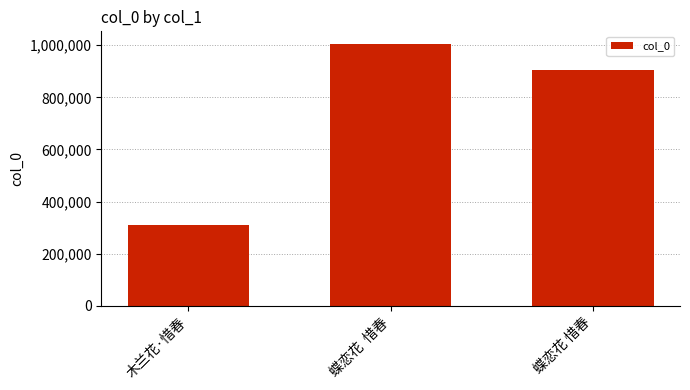

What is the difference between the maximum and second lowest values?

99704